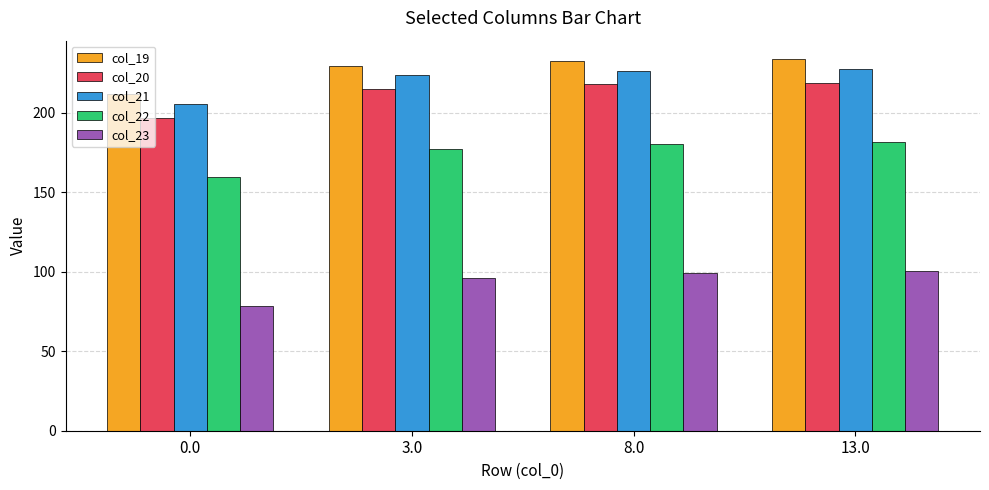

The col_22 series shows 83.7 at 8.0. True or false?

False